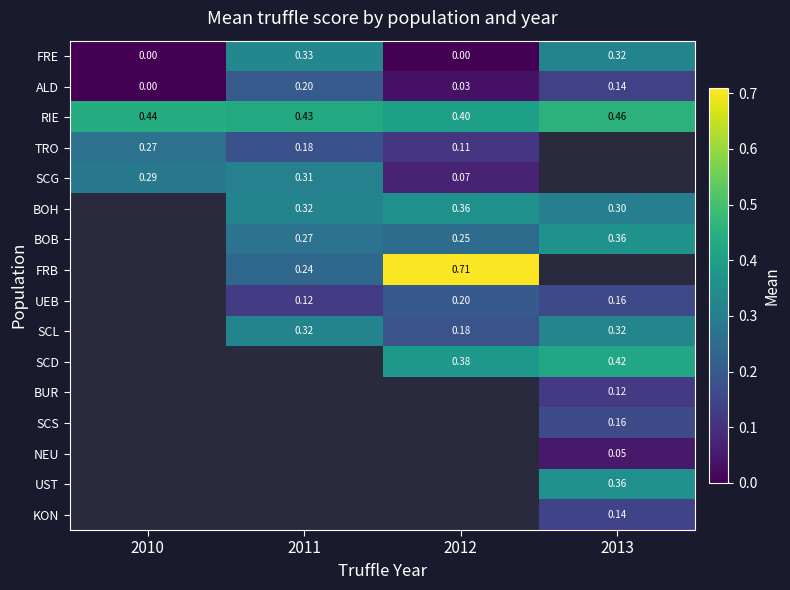

At which label does TRO reach its peak?

2010